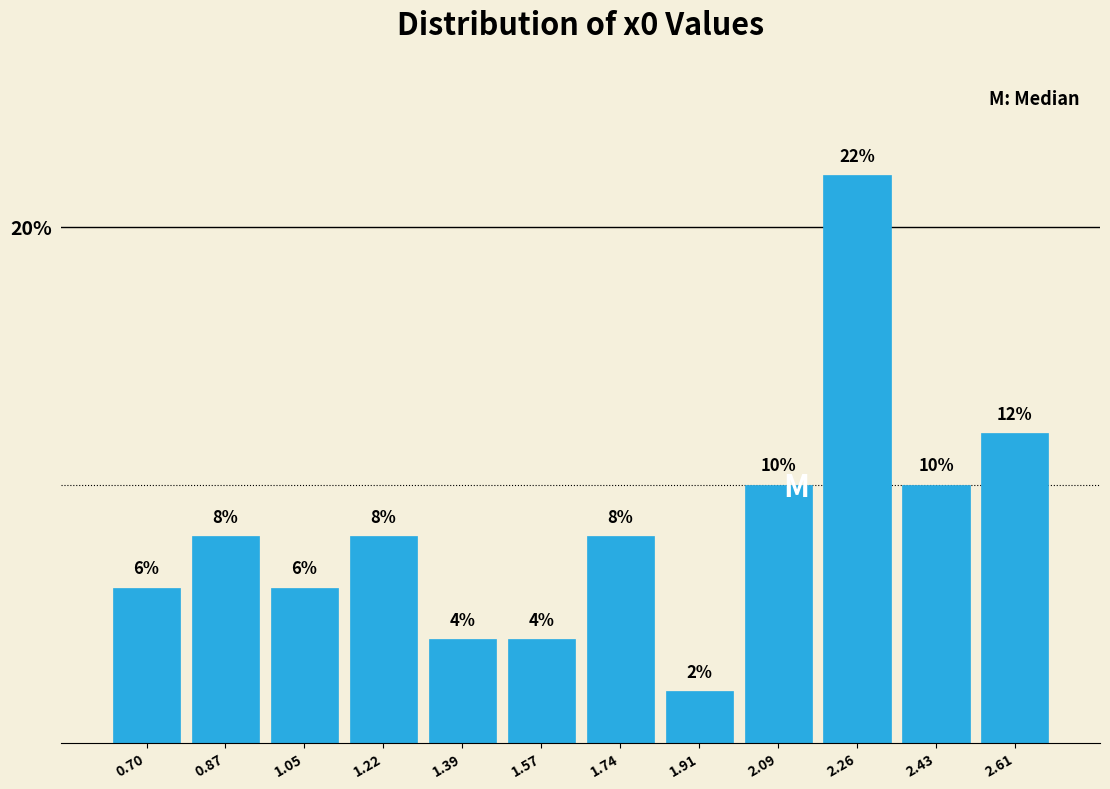

Reading left to right, transcribe this chart: for each bar, give the range it covers on the x-axis and its height. The bar edges are not printed on the chart, so give them approximately, as read against the axis.

0.62 to 0.78: 6
0.78 to 0.96: 8
0.96 to 1.14: 6
1.14 to 1.30: 8
1.30 to 1.48: 4
1.48 to 1.66: 4
1.66 to 1.82: 8
1.82 to 2.00: 2
2.00 to 2.18: 10
2.18 to 2.34: 22
2.34 to 2.52: 10
2.52 to 2.70: 12